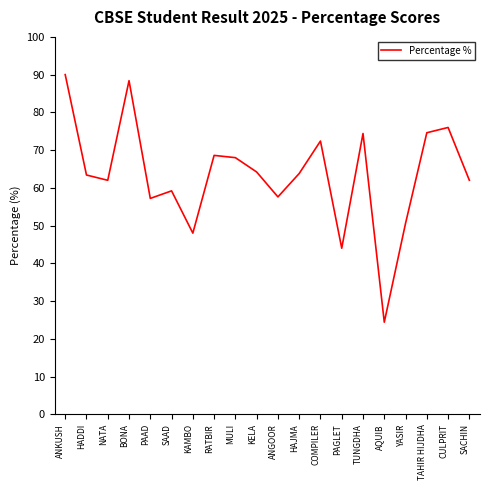

The chart shows a value of 74.4 at TUNGDHA. True or false?

True